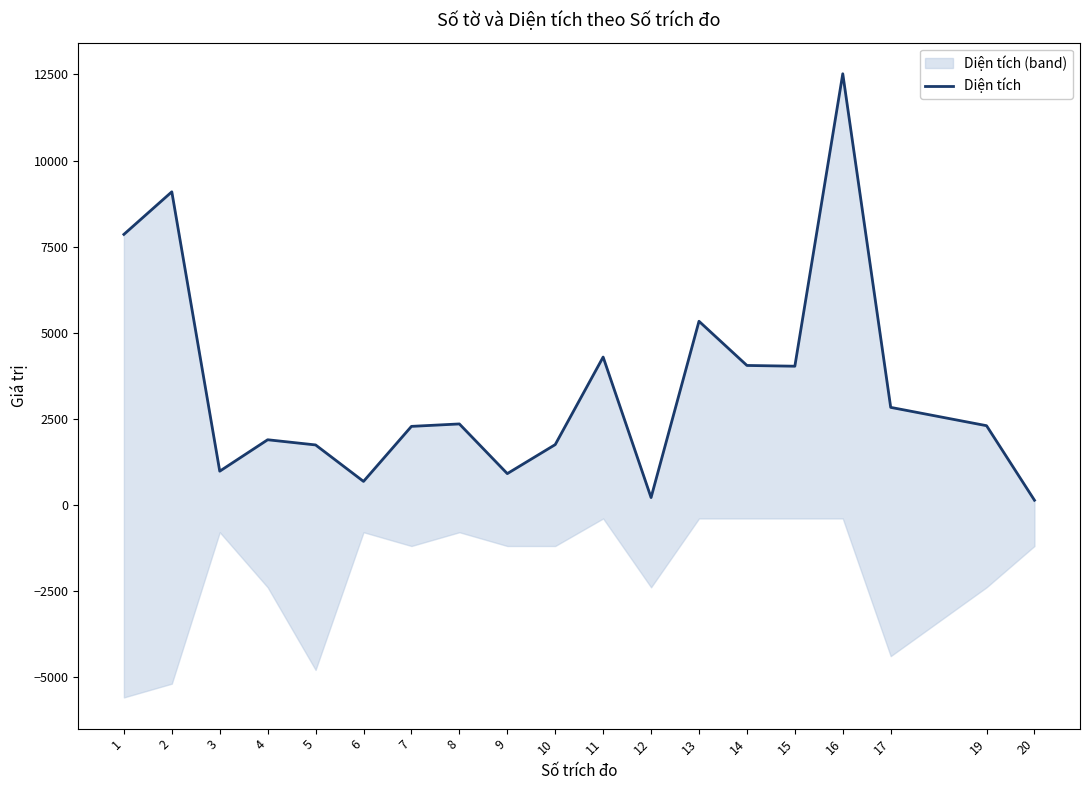

What is the difference between the second highest and minimum values?

8961.2